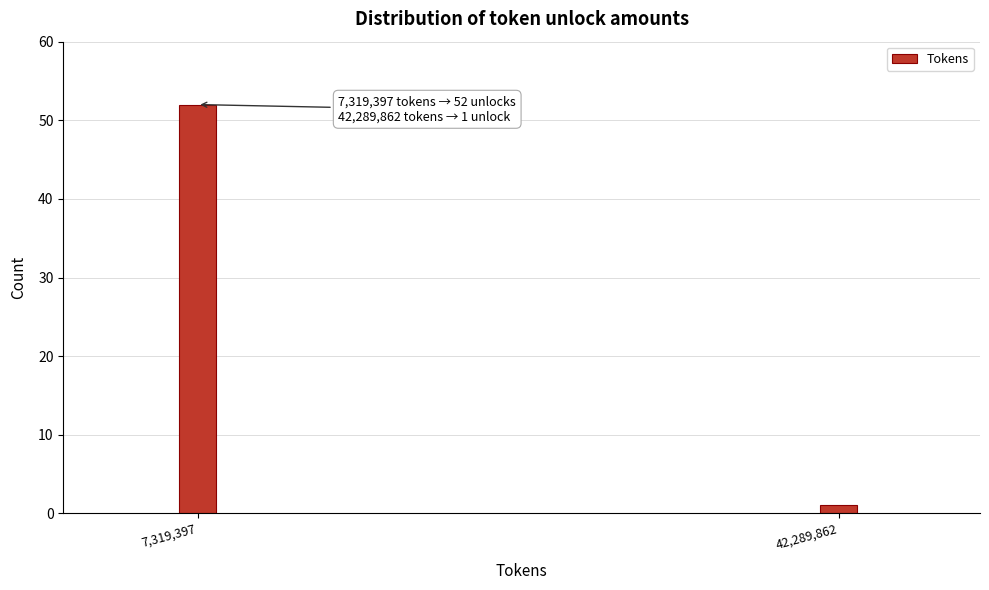

Reading left to right, what are all the values shown in this chart?

7,319,397=52	42,289,862=1